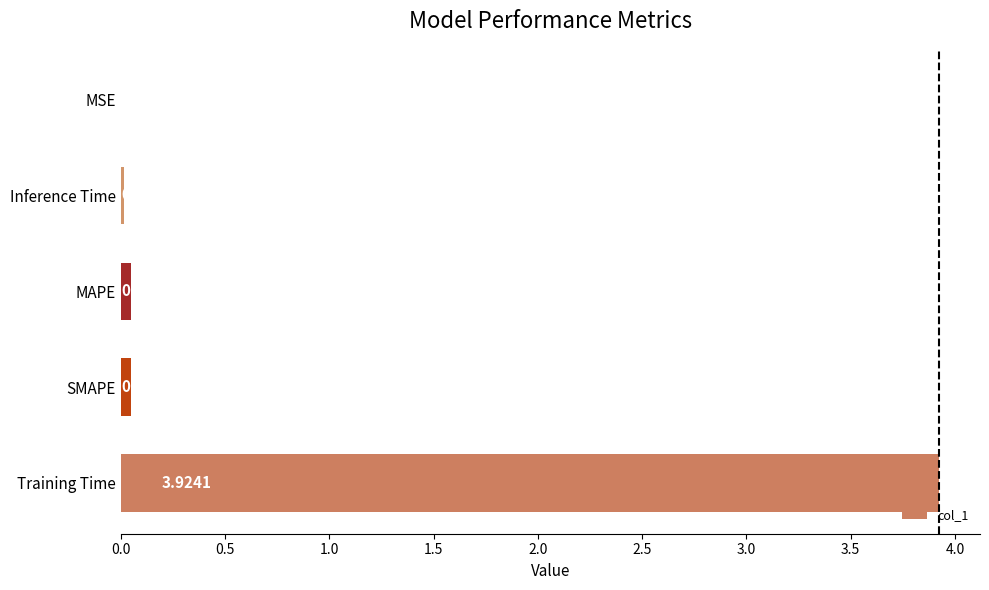

Which category has the highest value across all series?

Training Time